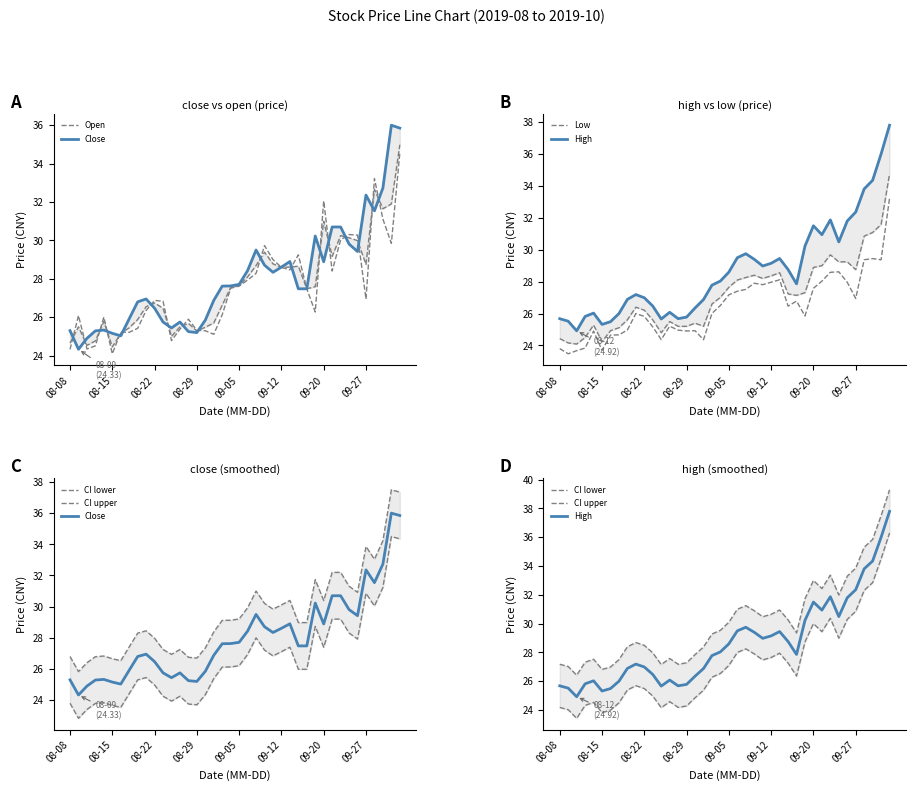

How many values in the Close series exceed 27?

22